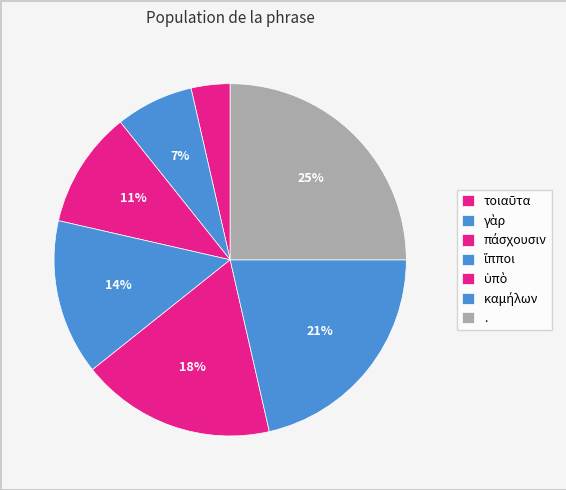

Which category has the smallest portion of the pie?

τοιαῦτα